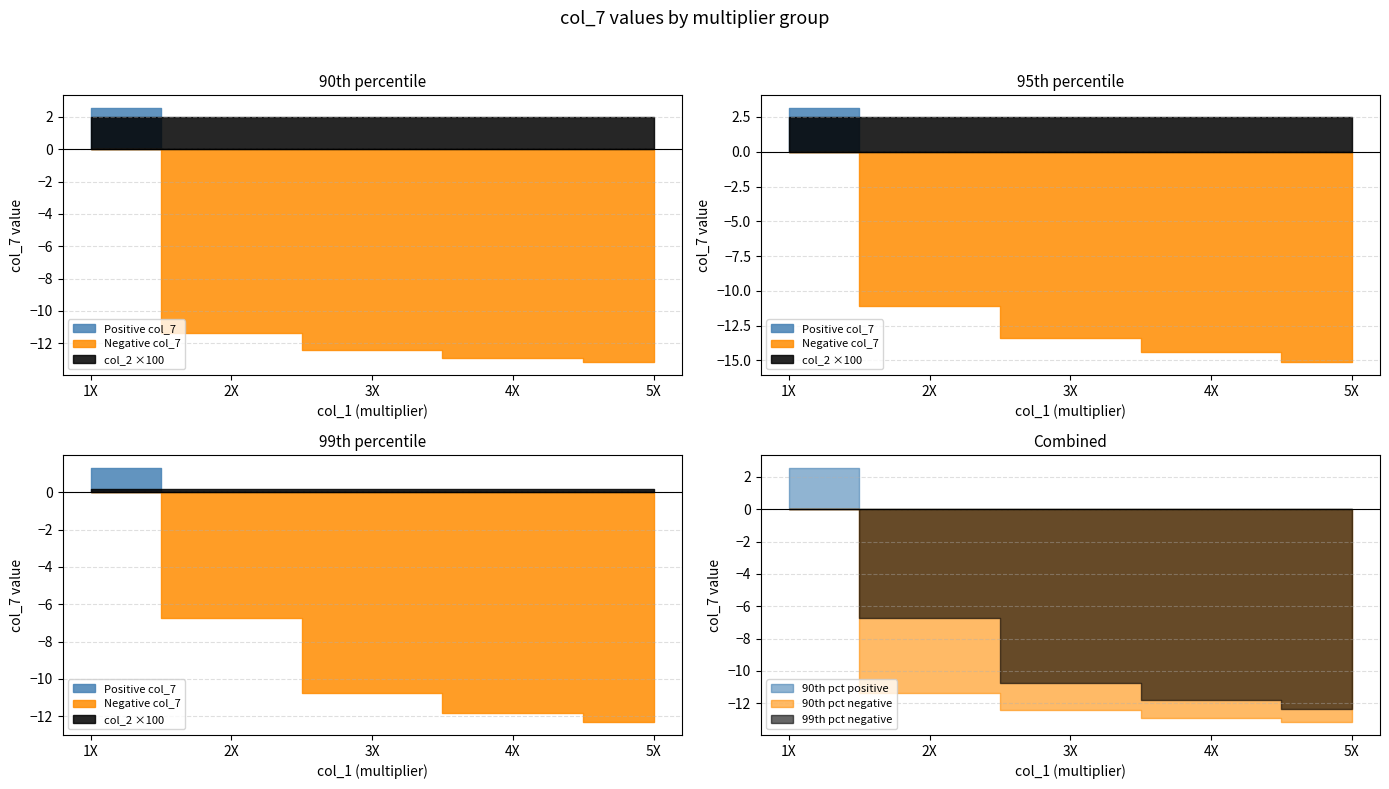

True or false: col_7 (95th pct) has more than 0 points higher than both neighbors.

False